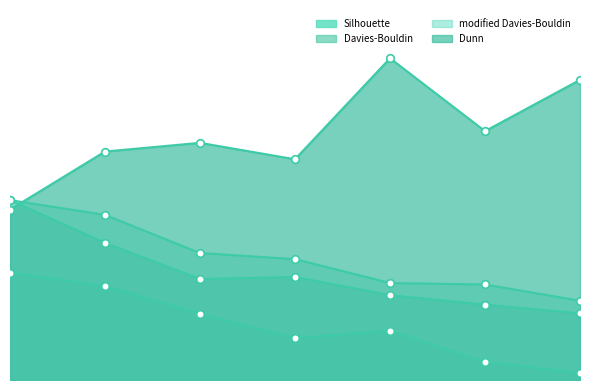

Is the value of modified Davies-Bouldin at 5 greater than the value of Davies-Bouldin at 3?

No